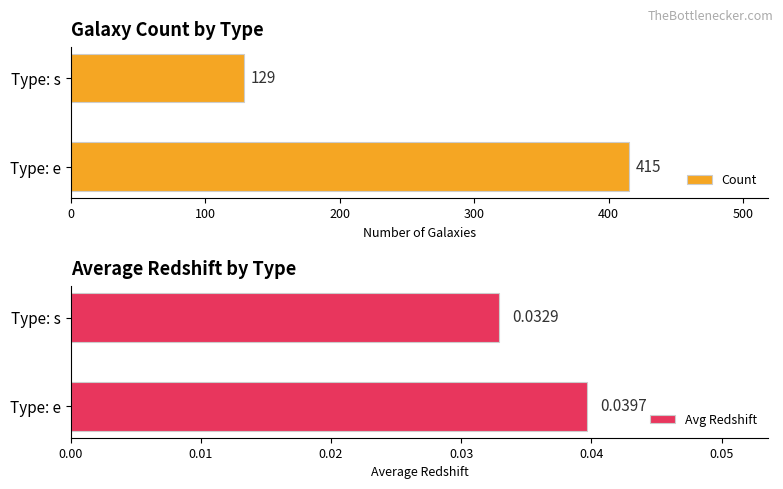

What is the sum of the Count values at Type: e and Type: s?

544